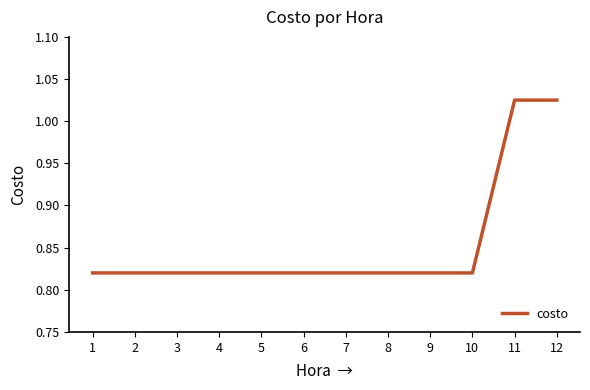

True or false: the data shows 1.1 at 4.

False